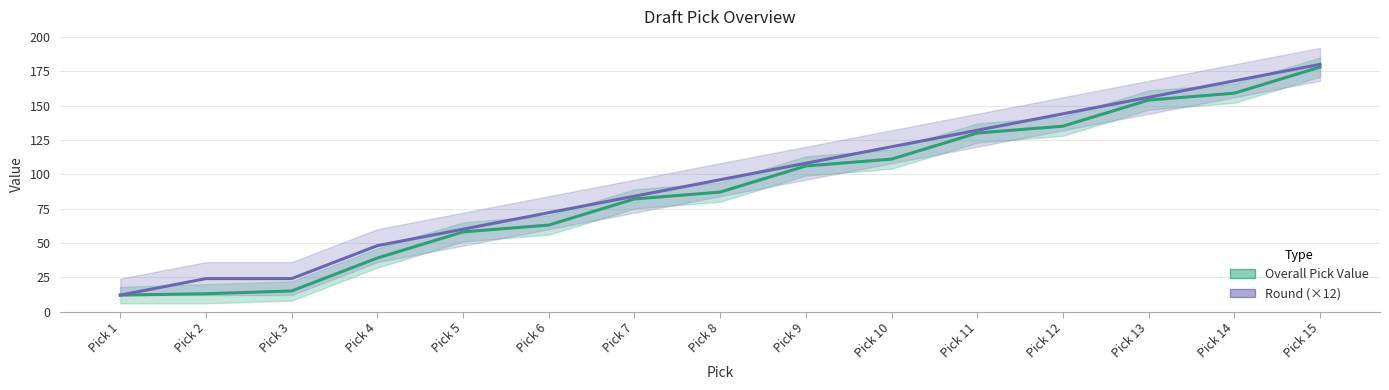

Reading right to left, what are all the values shown in this chart?

Overall Pick Value: 178	159	154	135	130	111	106	87	82	63	58	39	15	13	12
Round (×12): 180	168	156	144	132	120	108	96	84	72	60	48	24	24	12